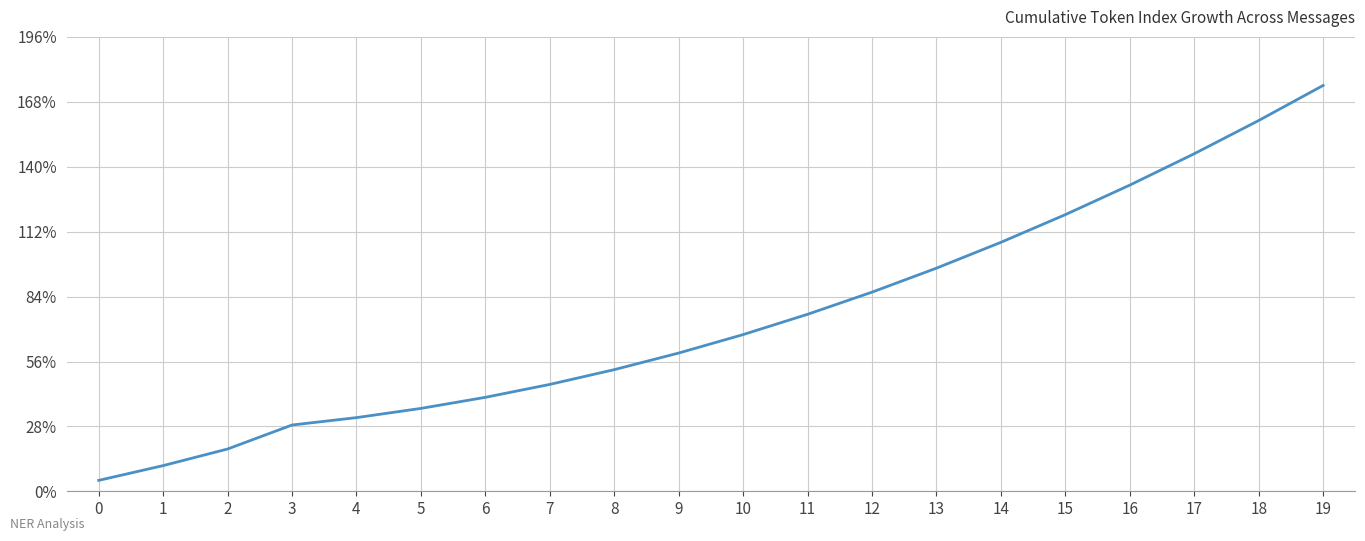

Is this an area chart (filled region under the line)?

No